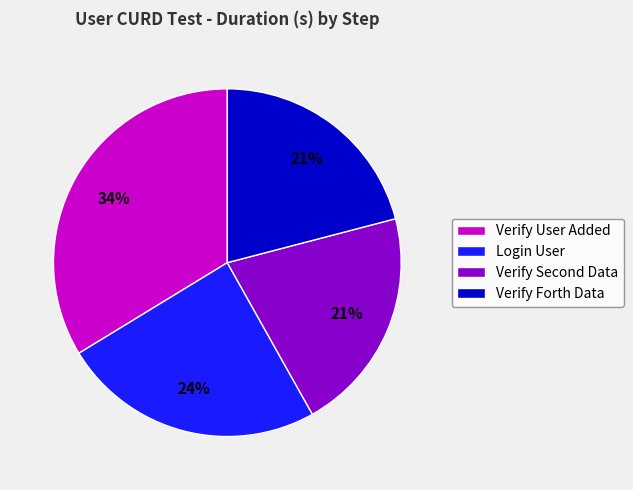

To the nearest percent, what percentage of the pie is Verify User Added?

34%